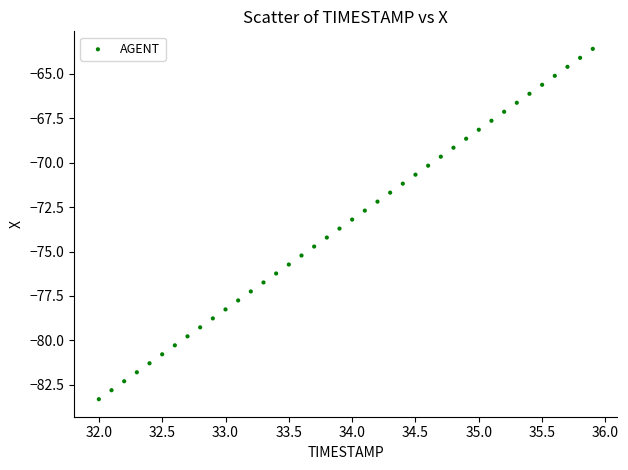

What is the range of Y values (max minus min)?

19.7